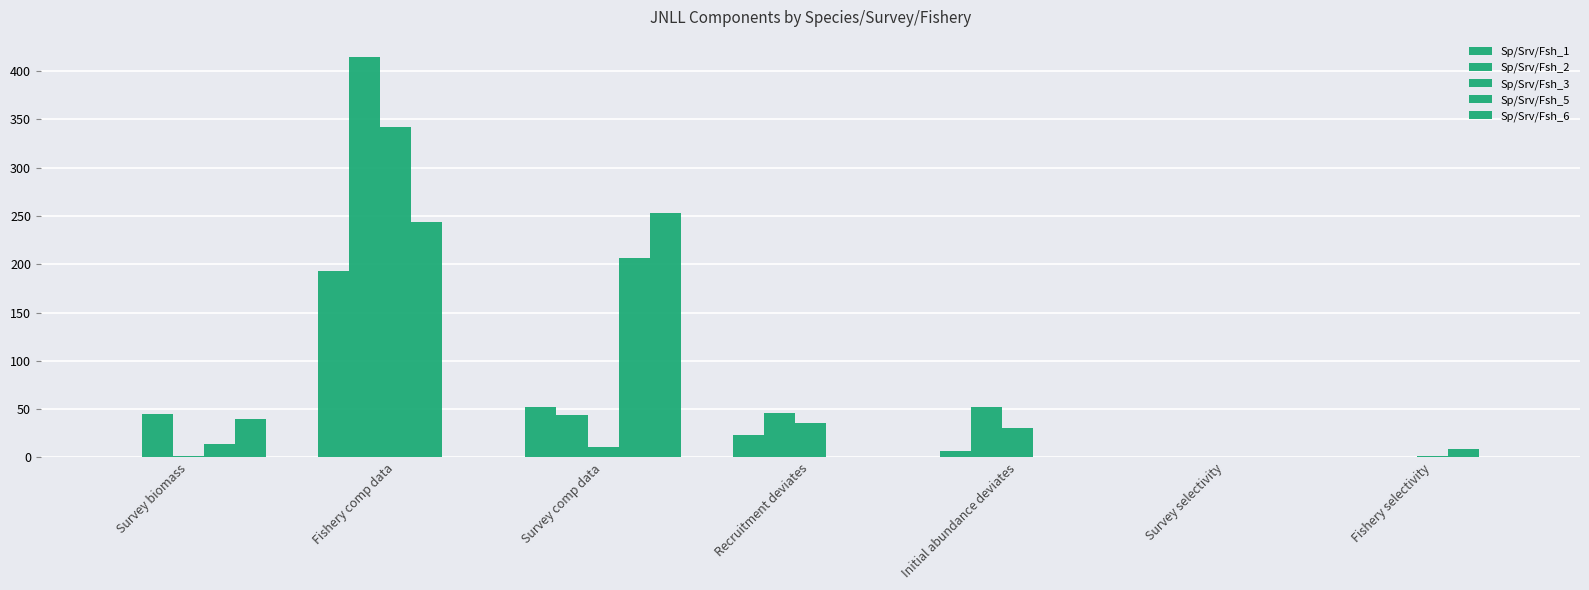

Is it true that Sp/Srv/Fsh_6 equals 92.9 at Initial abundance deviates?

False